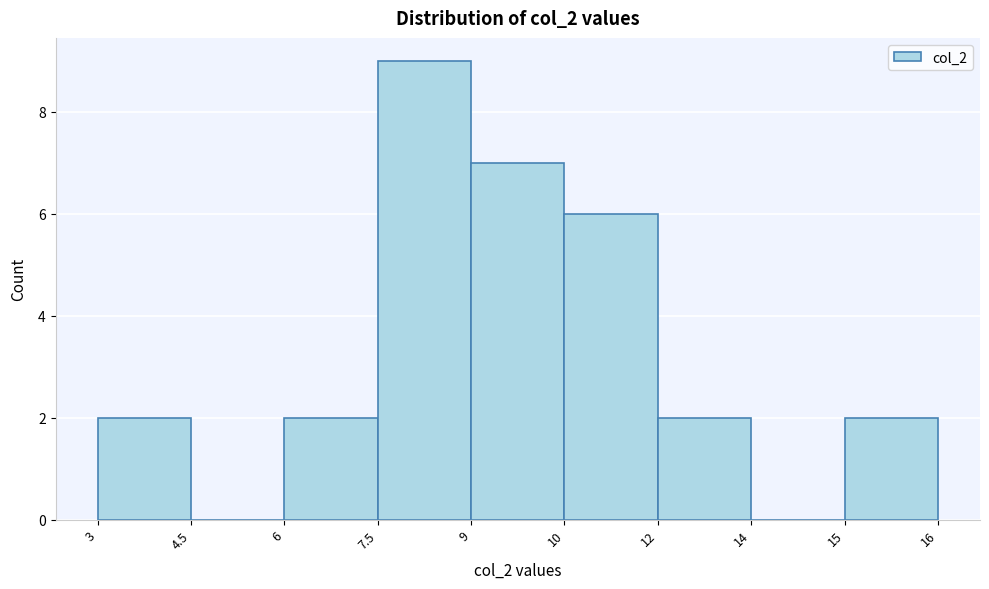

Reading left to right, list all the values displayed in this chart.

3=2	4.5=0	6=2	7.5=9	9=7	10=6	12=2	14=0	15=2